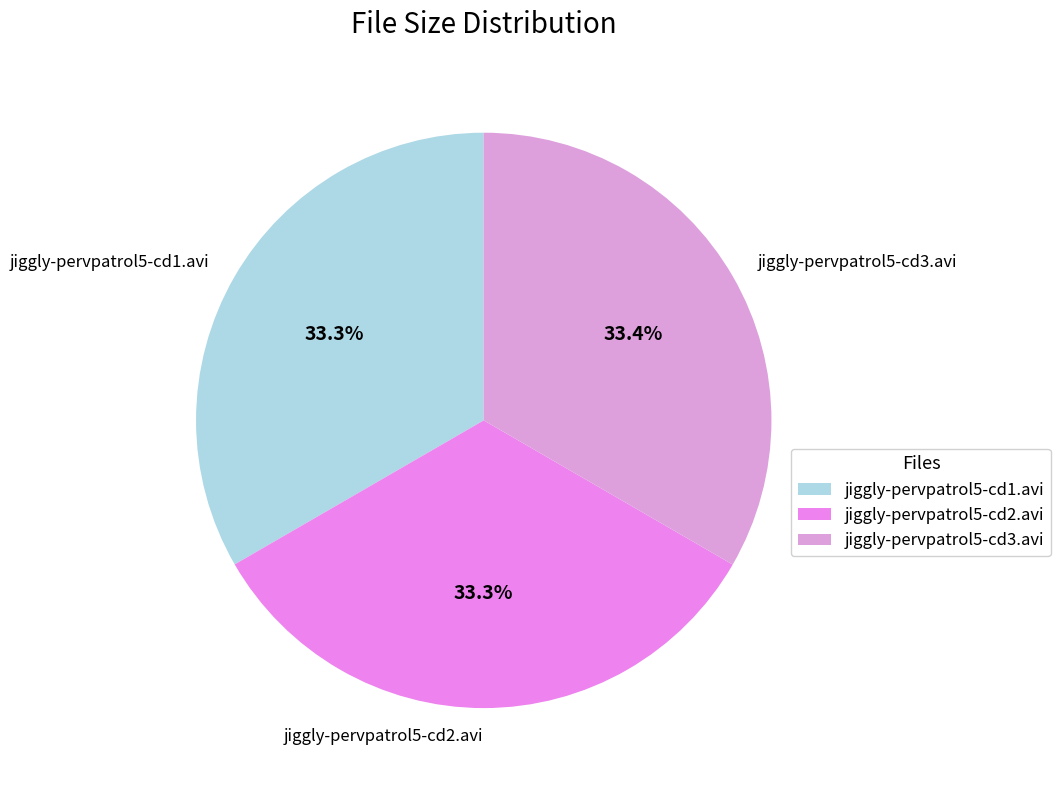

To the nearest percent, what is the combined percentage of jiggly-pervpatrol5-cd3.avi and jiggly-pervpatrol5-cd2.avi?

67%